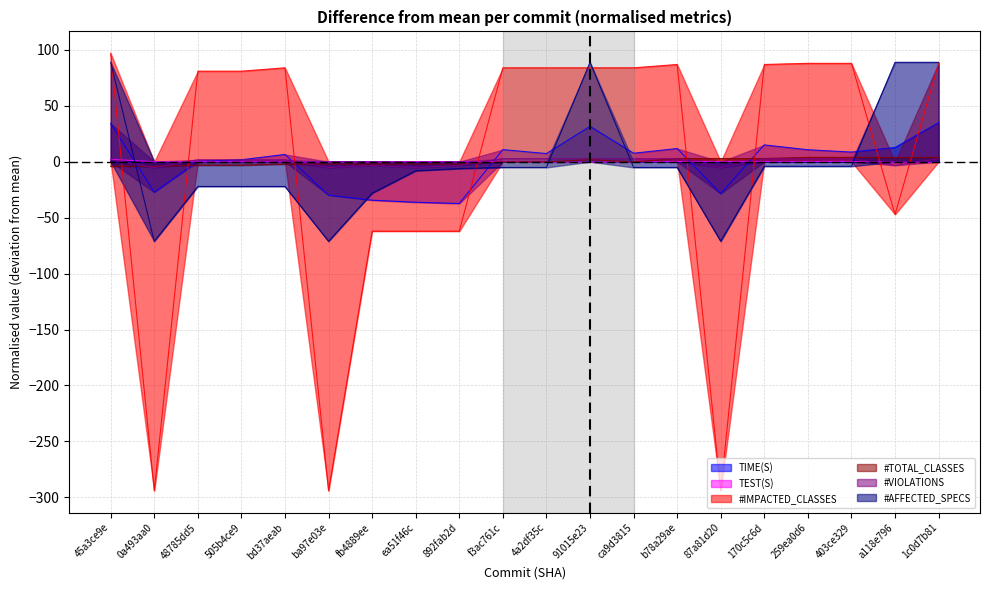

What is the difference between the maximum and minimum values in the #AFFECTED_SPECS series?

160.0